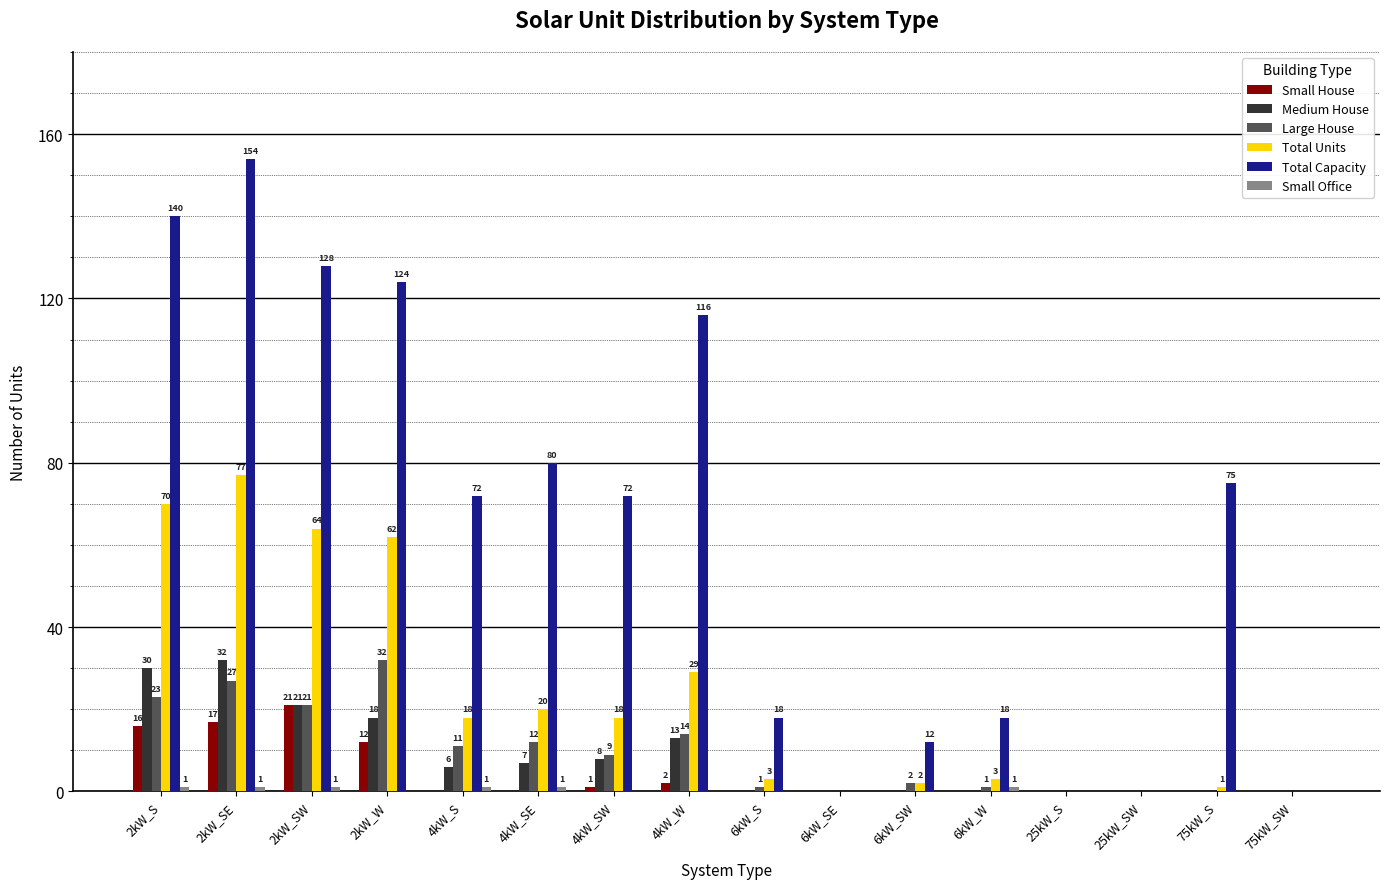

How many positive values does the Total Units series have?

12